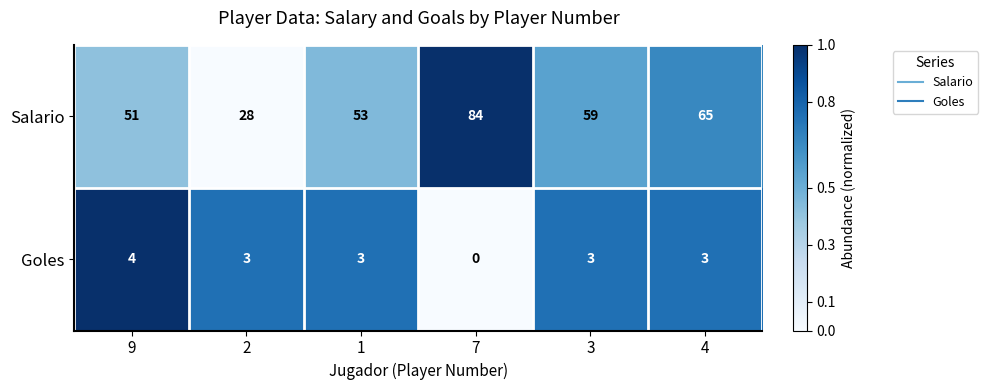

The Goles series shows 5 at 3. True or false?

False